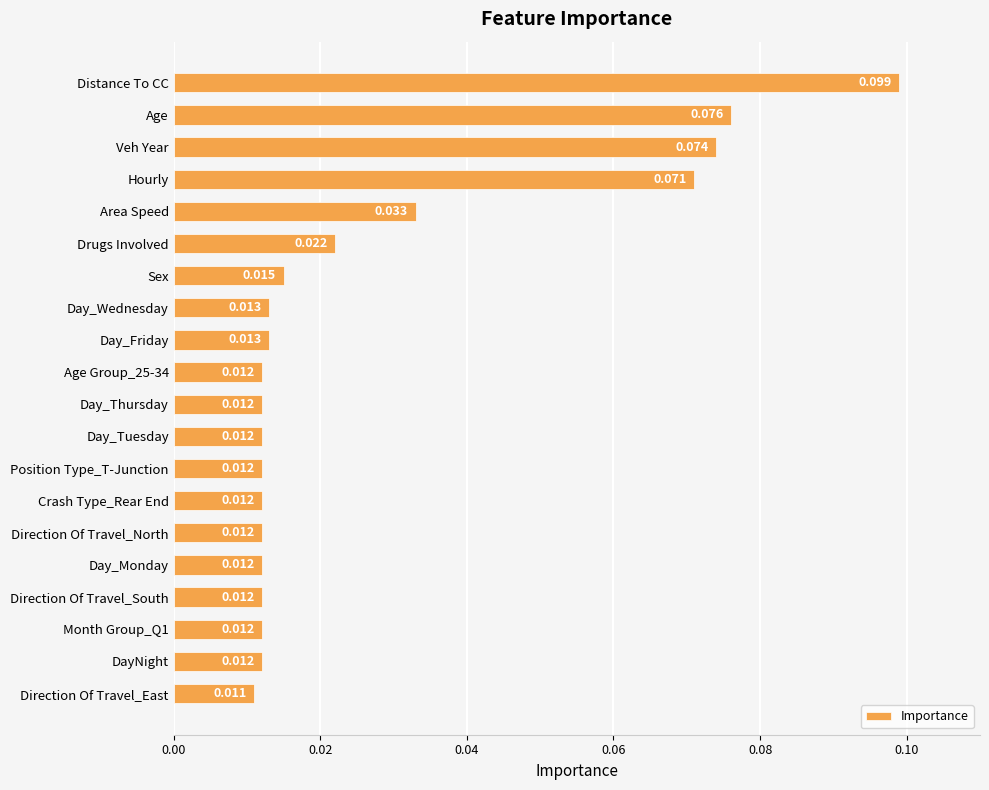

At which category does the chart reach its peak across all series?

Distance To CC